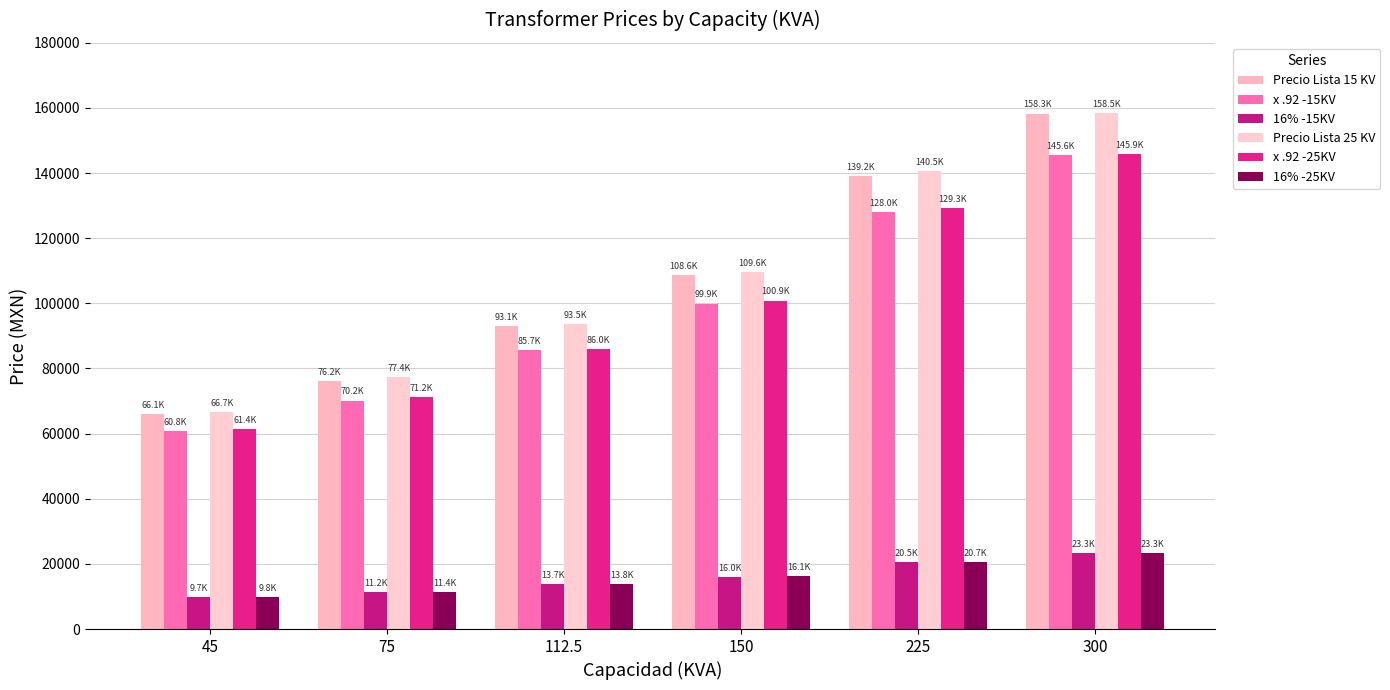

Reading right to left, transcribe all the data shown in this chart.

Precio Lista 15 KV: 300=158271.0	225=139173.0	150=108637.0	112.5=93123.0	75=76250.0	45=66113.0
x .92 -15KV: 300=145609.3	225=128039.2	150=99946.0	112.5=85673.2	75=70150.0	45=60824.0
16% -15KV: 300=23297.5	225=20486.3	150=15991.4	112.5=13707.7	75=11224.0	45=9731.8
Precio Lista 25 KV: 300=158544.0	225=140516.0	150=109623.0	112.5=93515.0	75=77388.0	45=66737.0
x .92 -25KV: 300=145860.5	225=129274.7	150=100853.2	112.5=86033.8	75=71197.0	45=61398.0
16% -25KV: 300=23337.7	225=20684.0	150=16136.5	112.5=13765.4	75=11391.5	45=9823.7